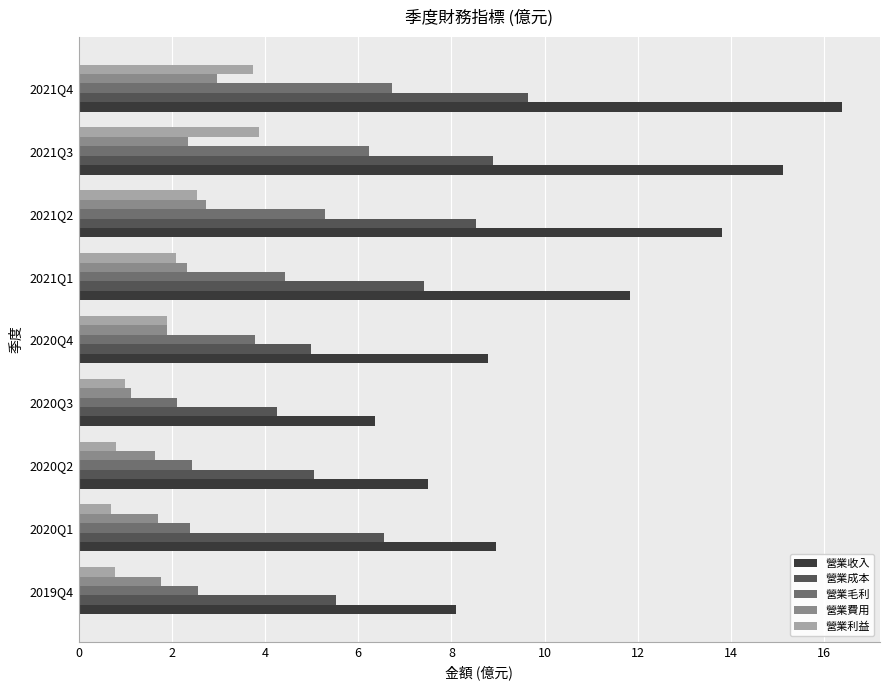

What is the average value of the 營業費用 series?

2.1